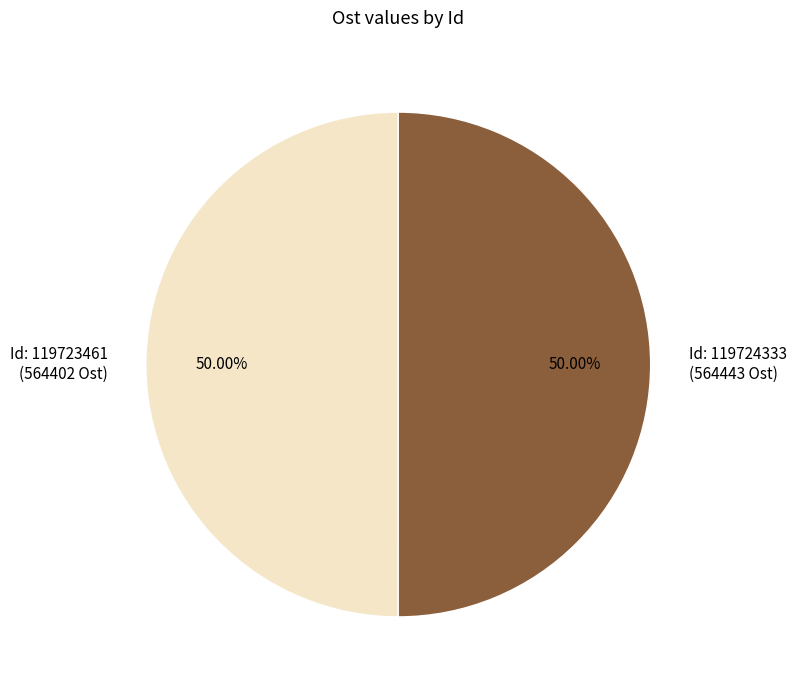

Count the number of slices in the pie.

2